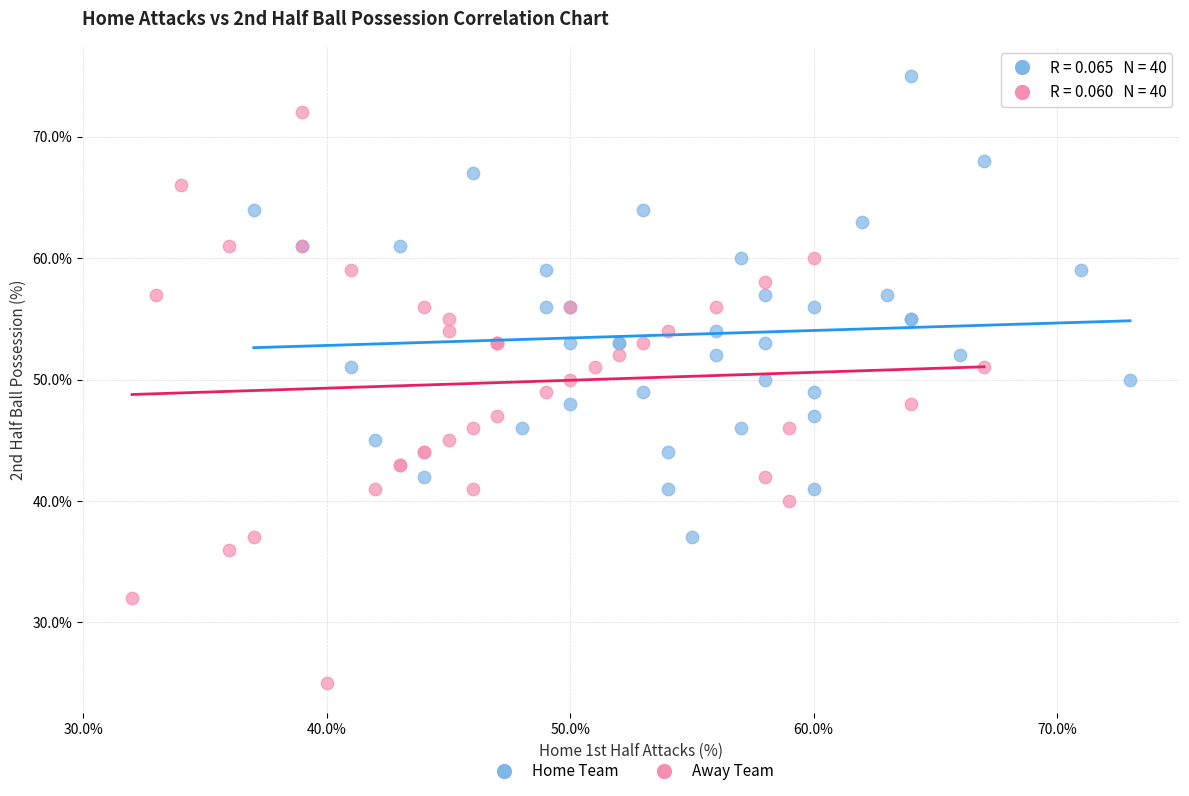

Which series contains the lowest Y value?

Away Team